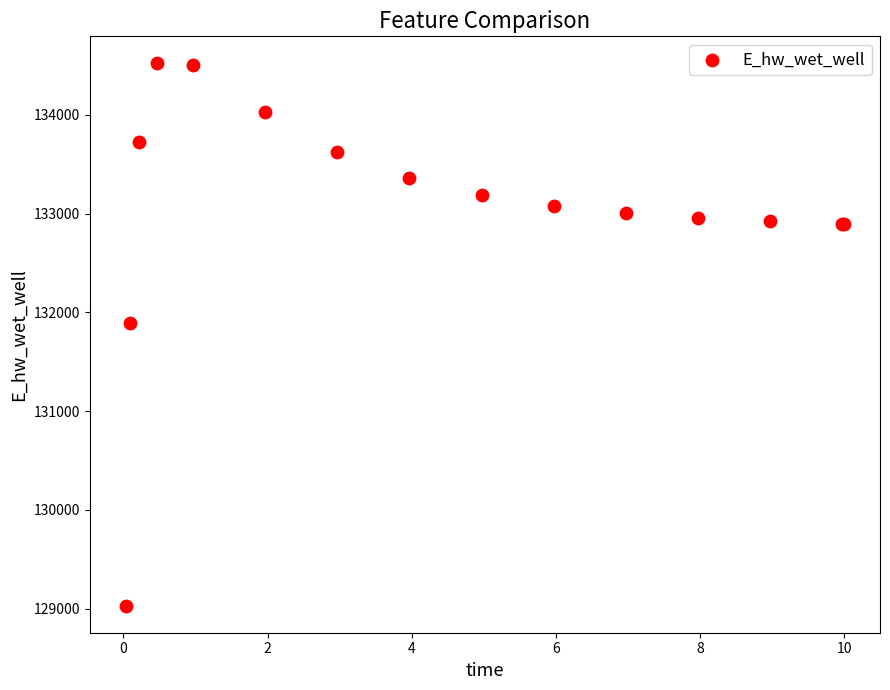

What Y value in the scatter plot is closest to 131775?

131894.2